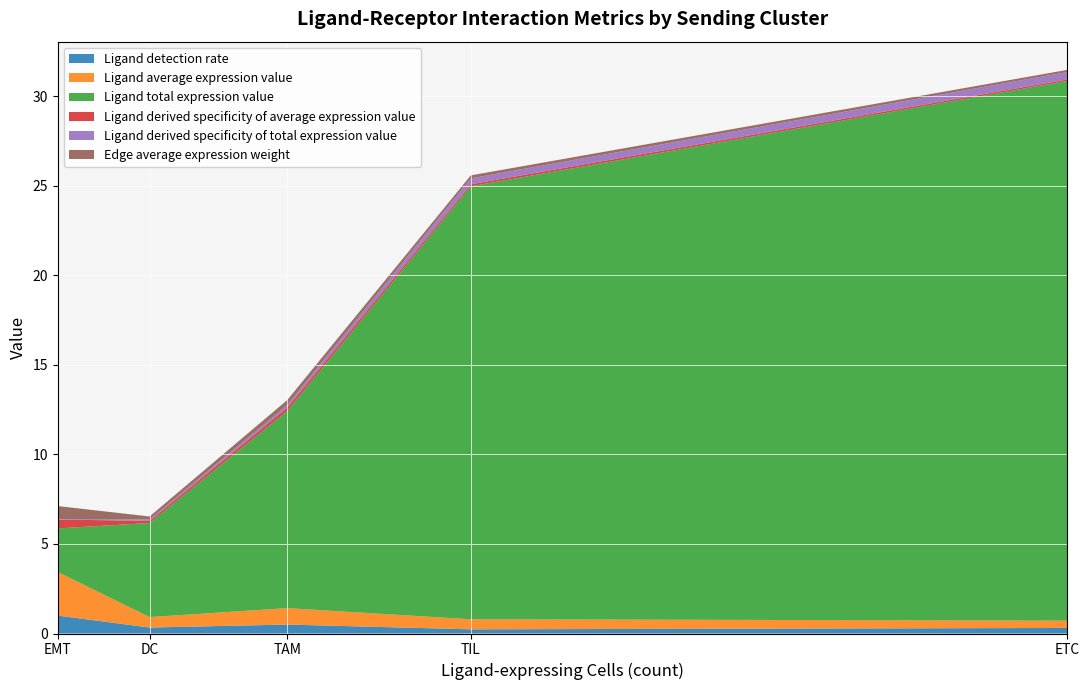

At which category is the sum across all series the highest?

ETC